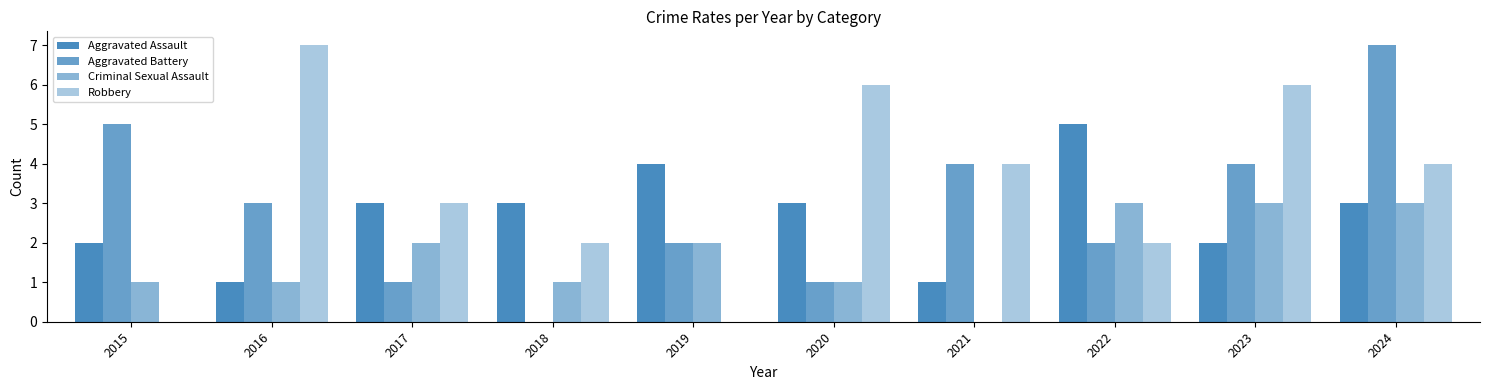

Which series has the largest total across all categories?

Robbery